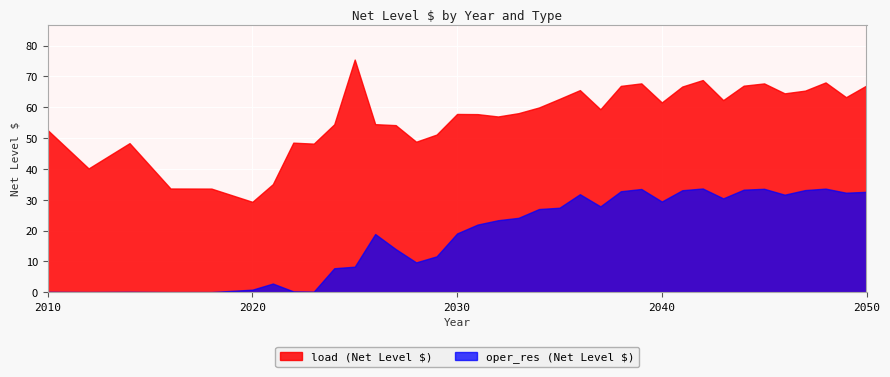

Is it true that oper_res equals 41.1 at 2037?

False